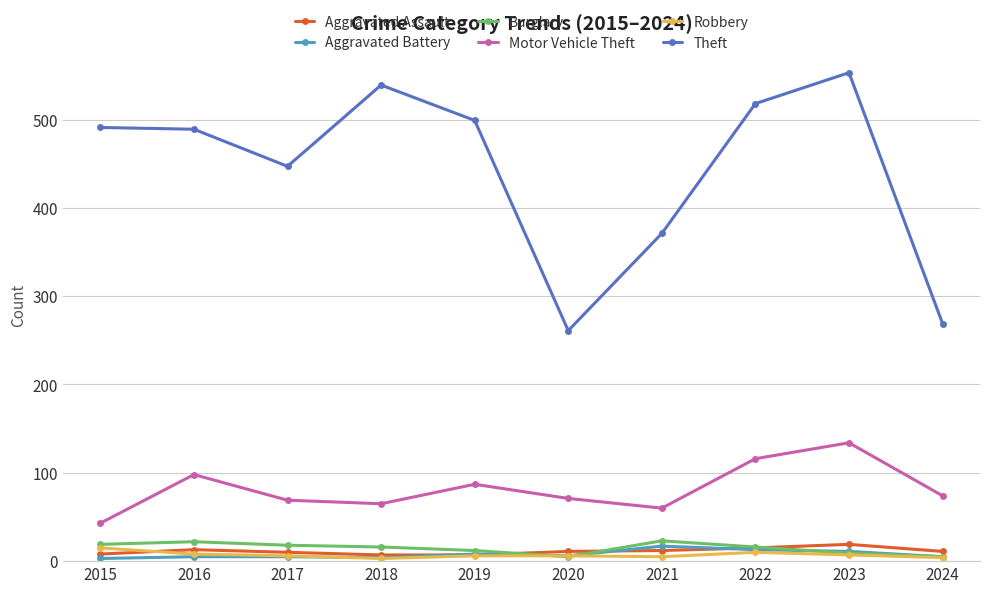

Between 2022 and 2023, which series saw the biggest shift?

Theft